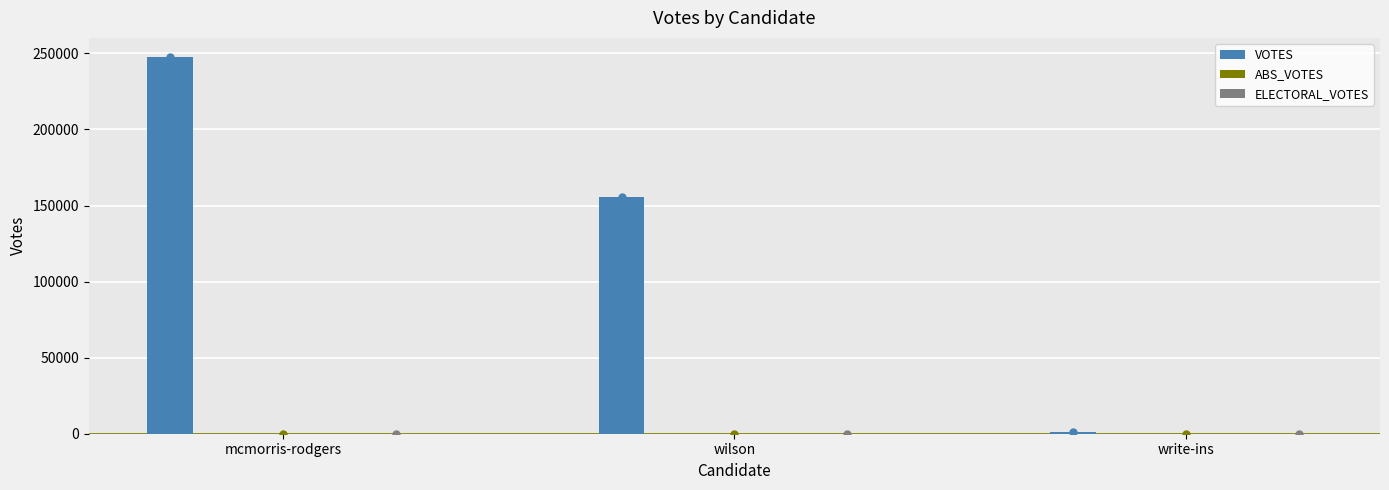

How many bars are there in each group?

3